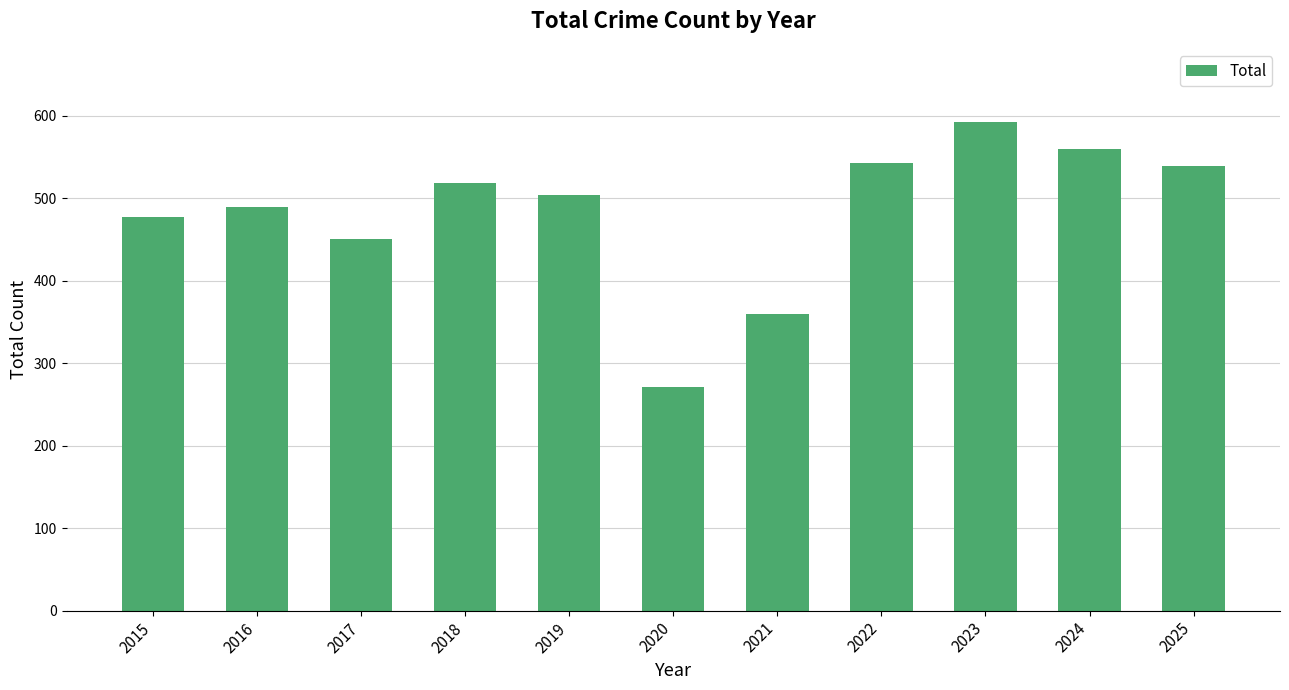

Reading left to right, extract all data points from this chart.

477	489	450	518	504	271	360	543	592	560	539